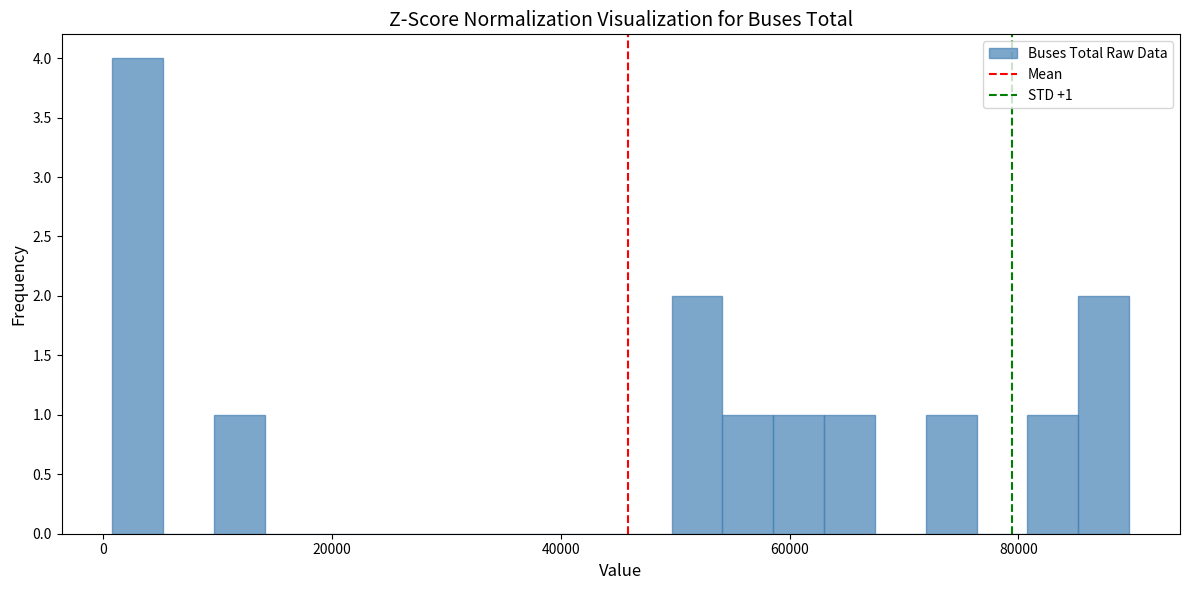

Read against the x-axis, roughly where is the centre of the tallest bar?

4000